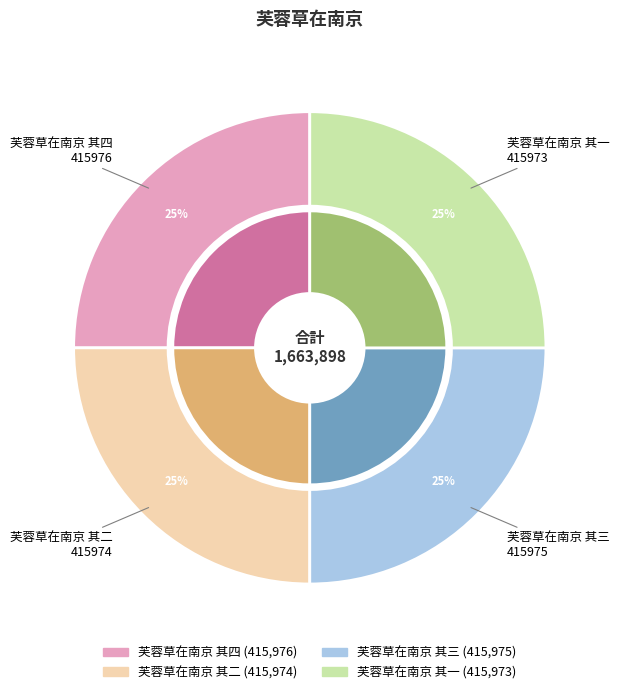

Count the number of slices in the pie.

4